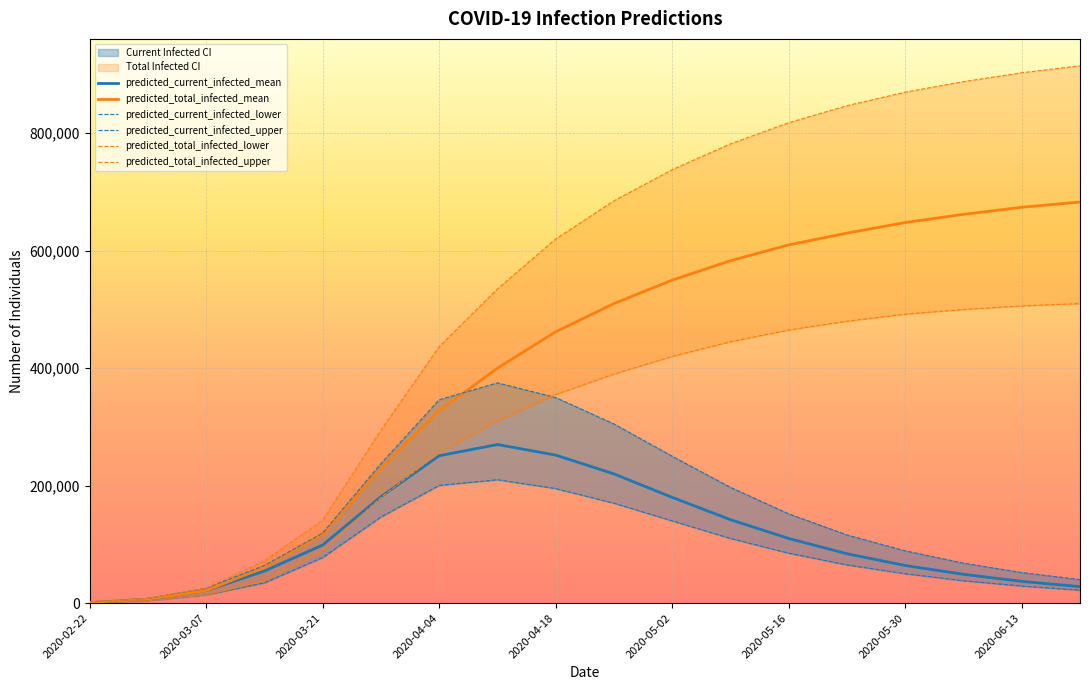

True or false: predicted_current_infected_upper has more than 2 points higher than both neighbors.

False